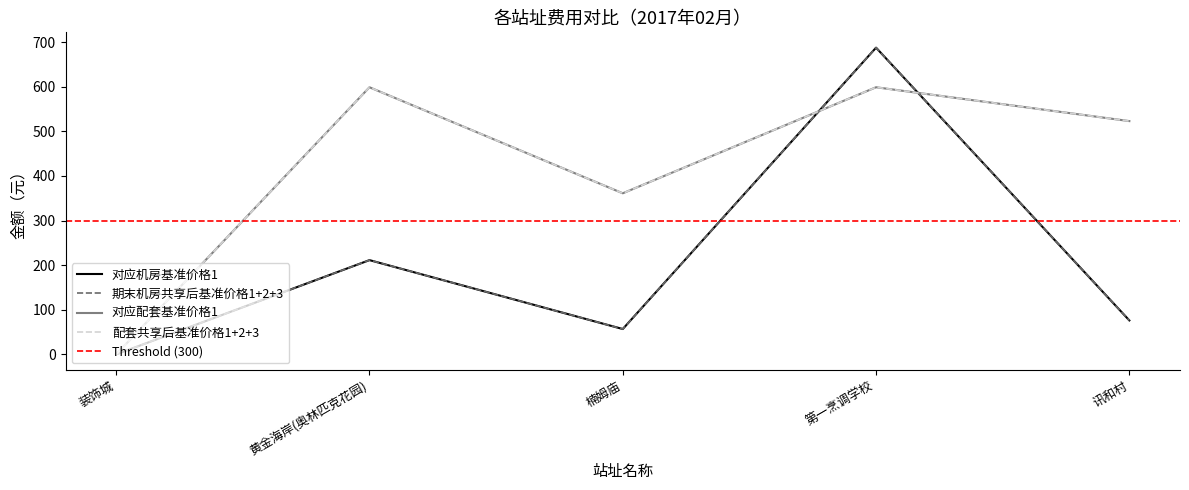

Where is the first local maximum for 期末机房共享后基准价格1+2+3?

黄金海岸(奥林匹克花园)